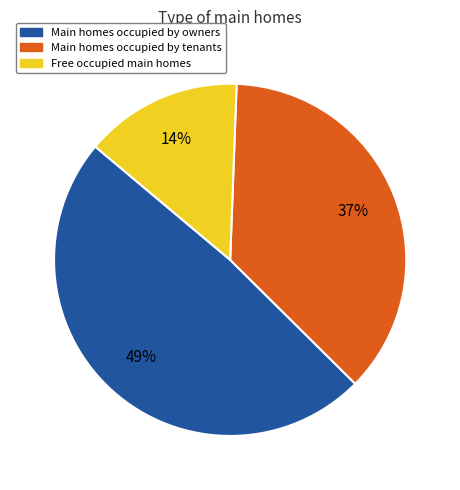

What is the smallest slice in the pie chart?

Free occupied main homes